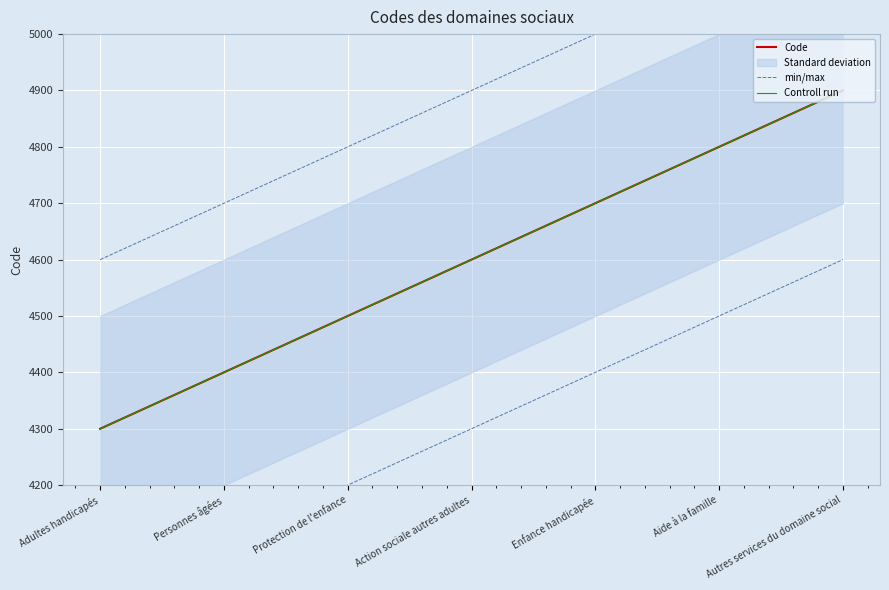

What is the value of the Code point at the 3rd from the left?

4500